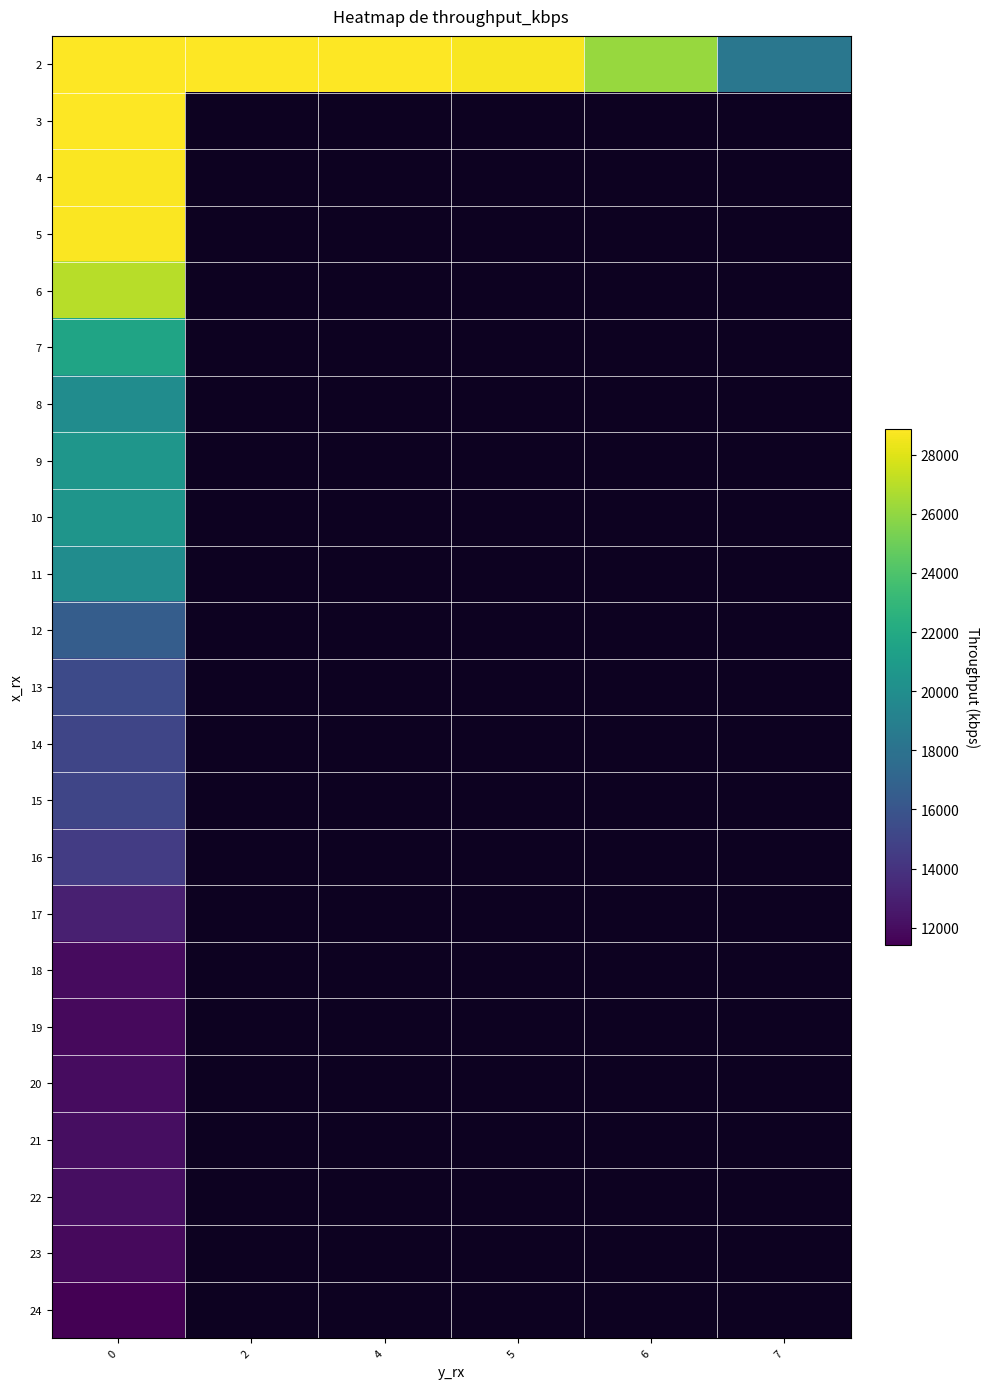

Rank the series at 7 from highest to lowest value.

2, 3, 4, 5, 6, 7, 8, 9, 10, 11, 12, 13, 14, 15, 16, 17, 18, 19, 20, 21, 22, 23, 24